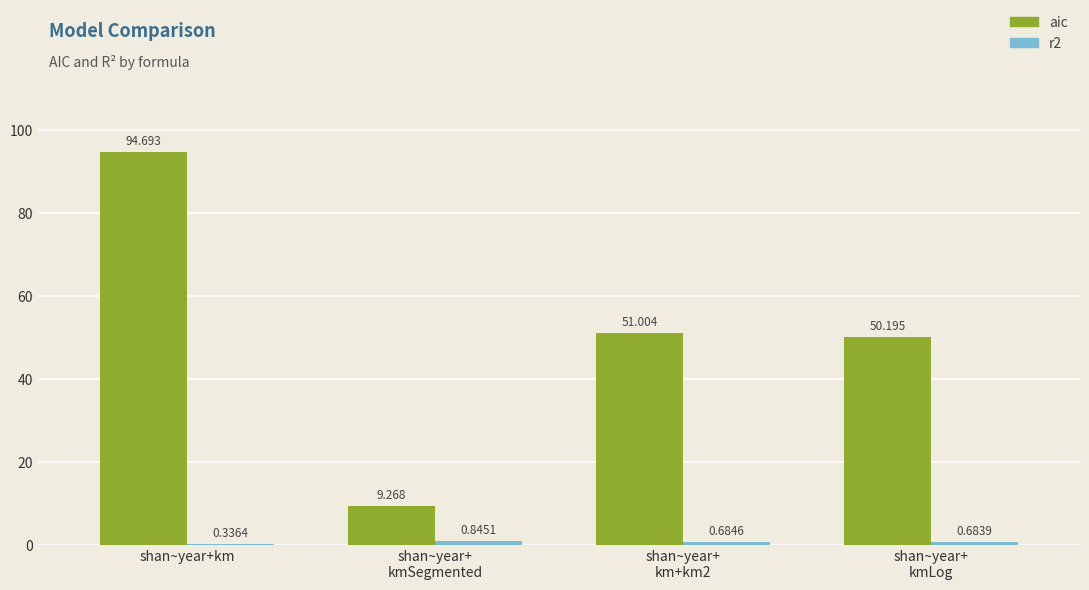

Does the chart contain stacked bars?

No